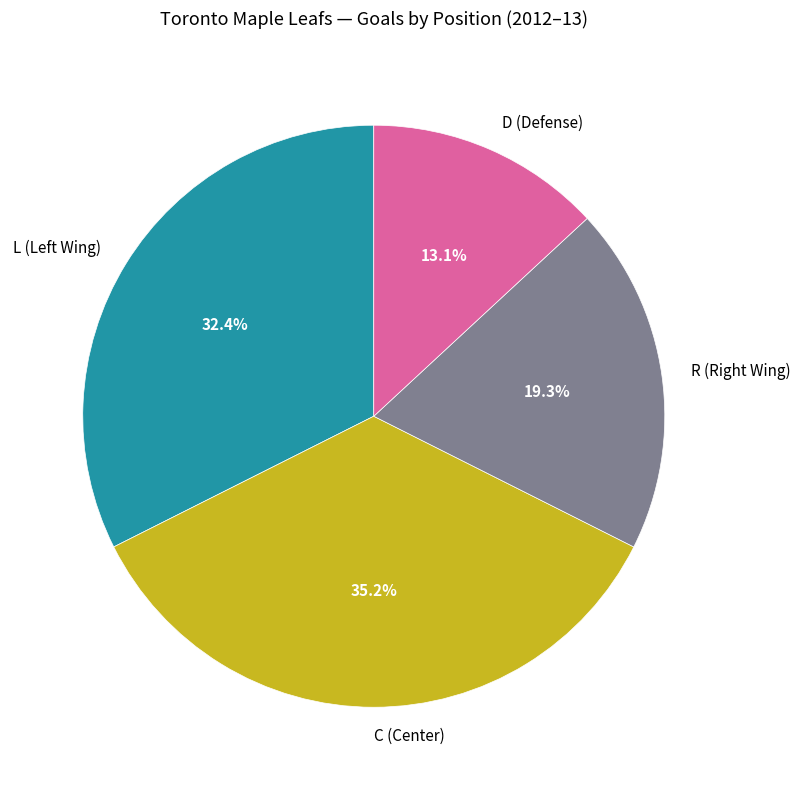

How many segments does this pie chart have?

4